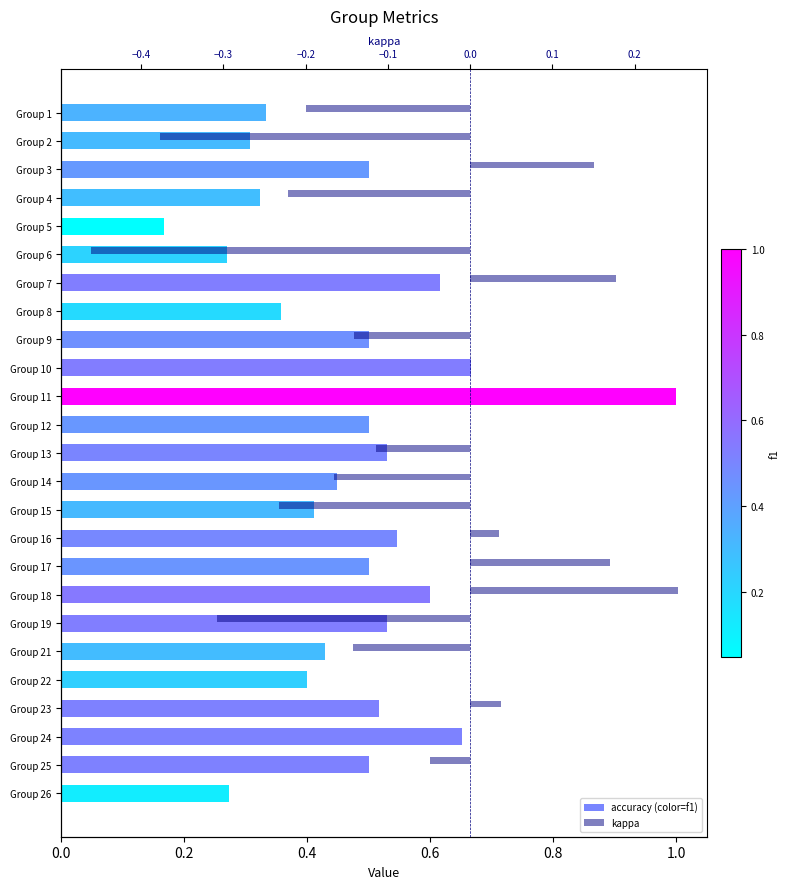

What is the spread (max minus min) of values at Group 14?

0.6